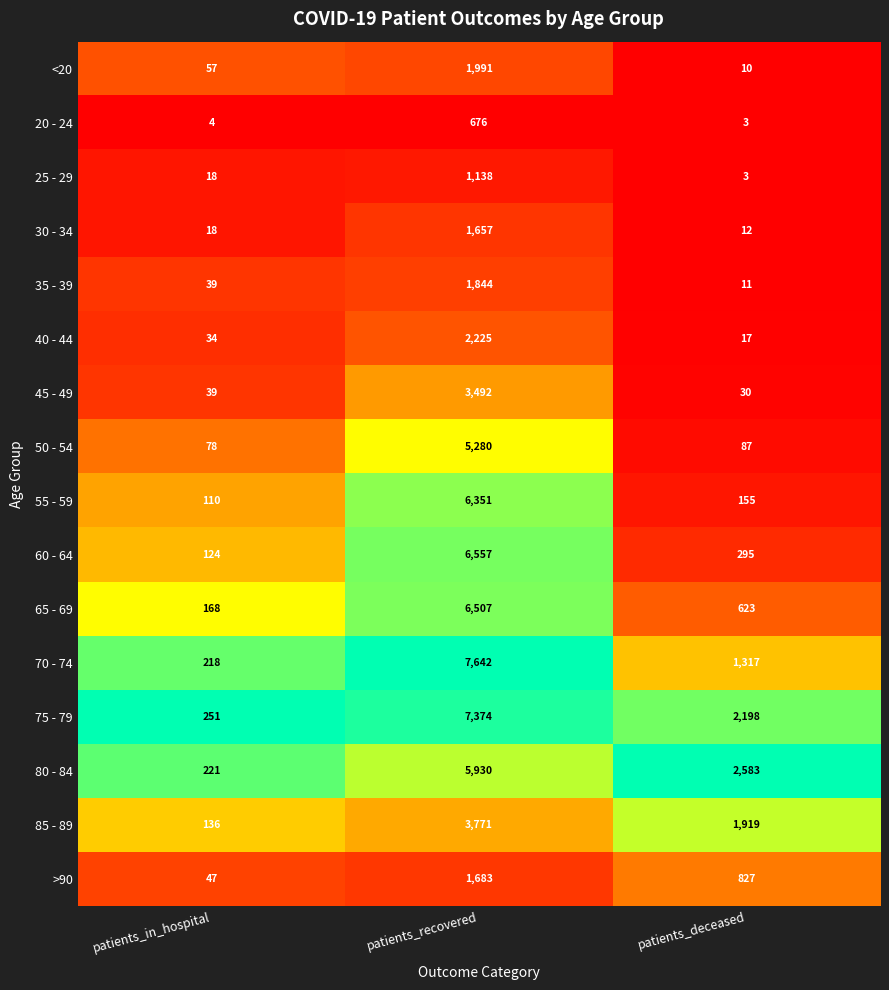

At which category does the chart reach its minimum across all series?

patients_deceased